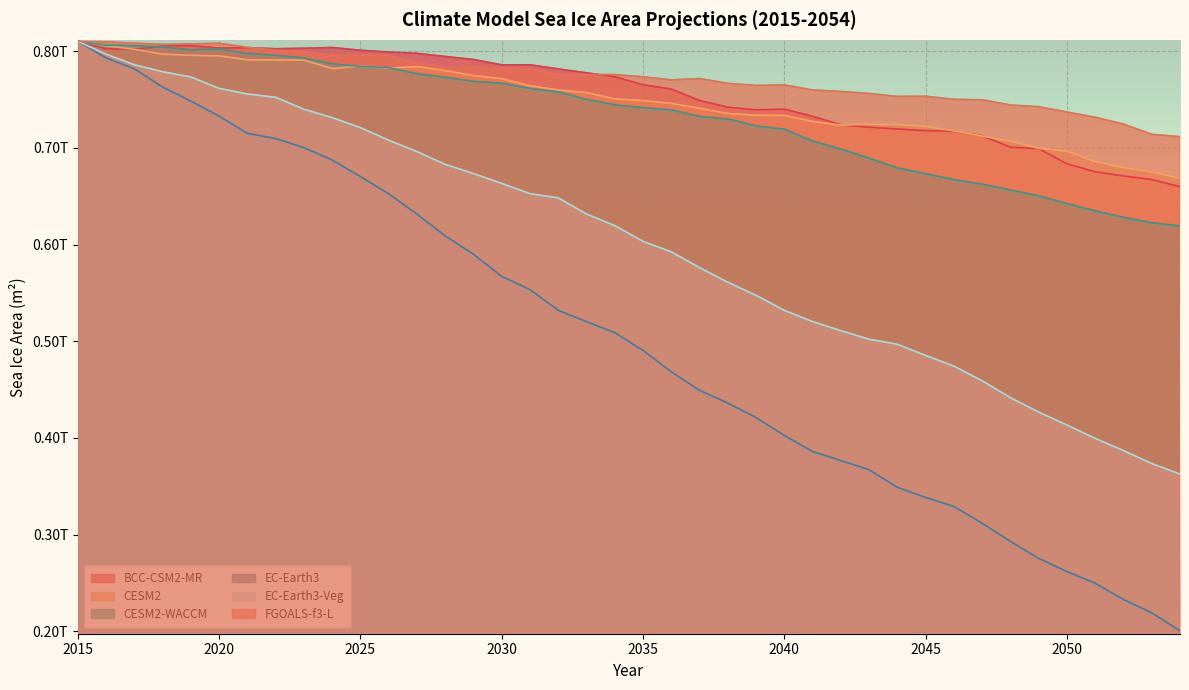

At which label does FGOALS-f3-L first exceed 775955283968?

2015